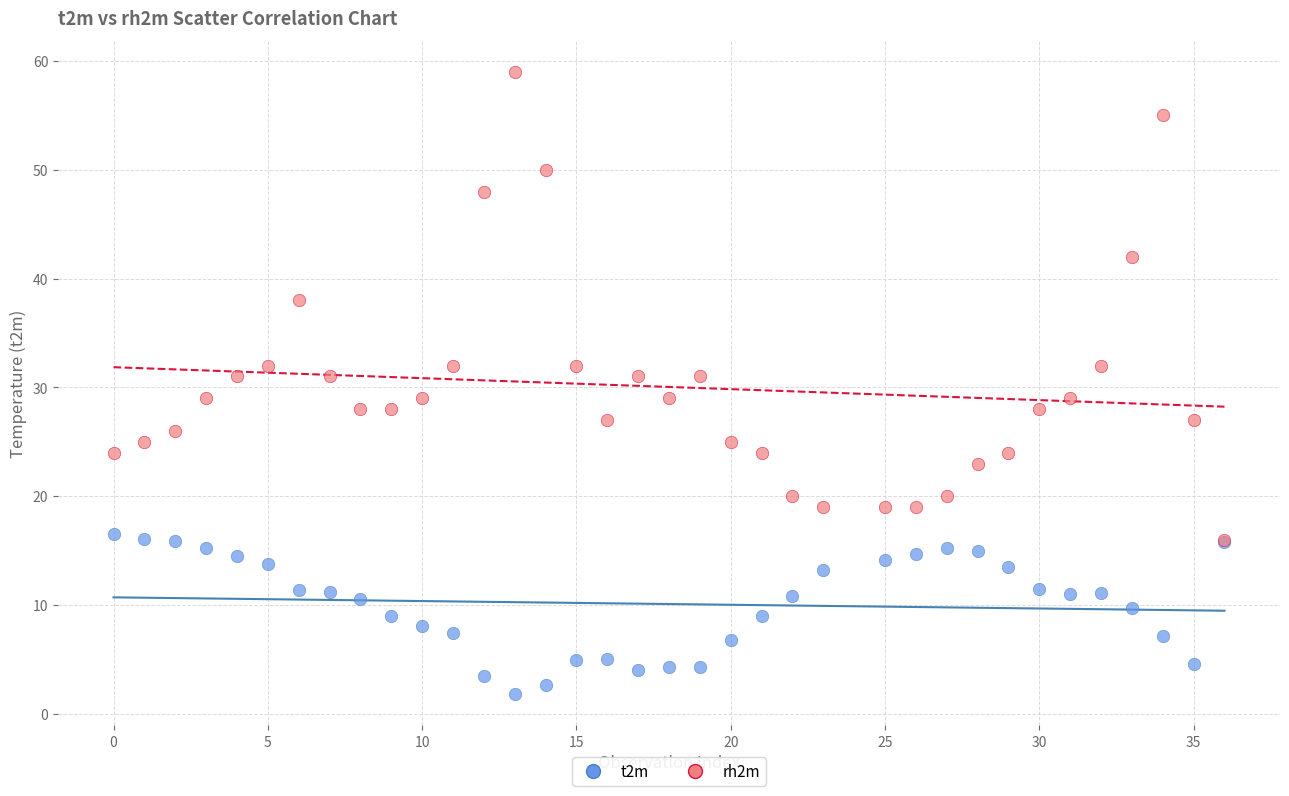

What are all the series names shown in the legend?

t2m, rh2m